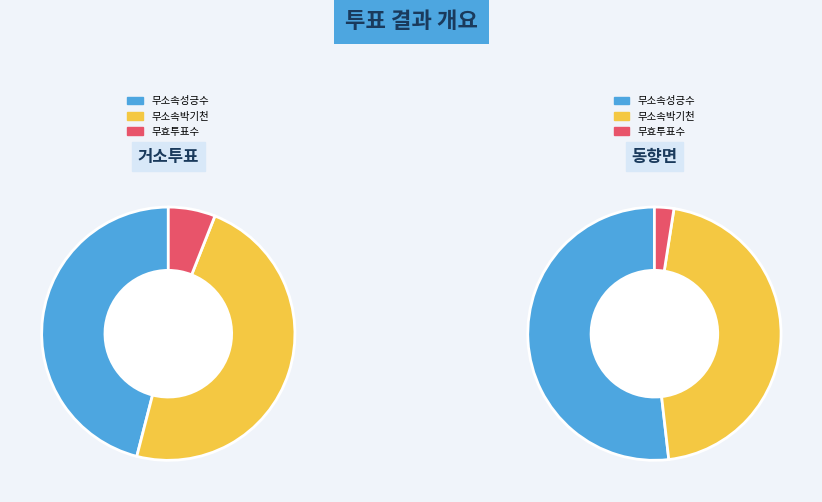

What is the spread (max minus min) of values at 거소투표?

21